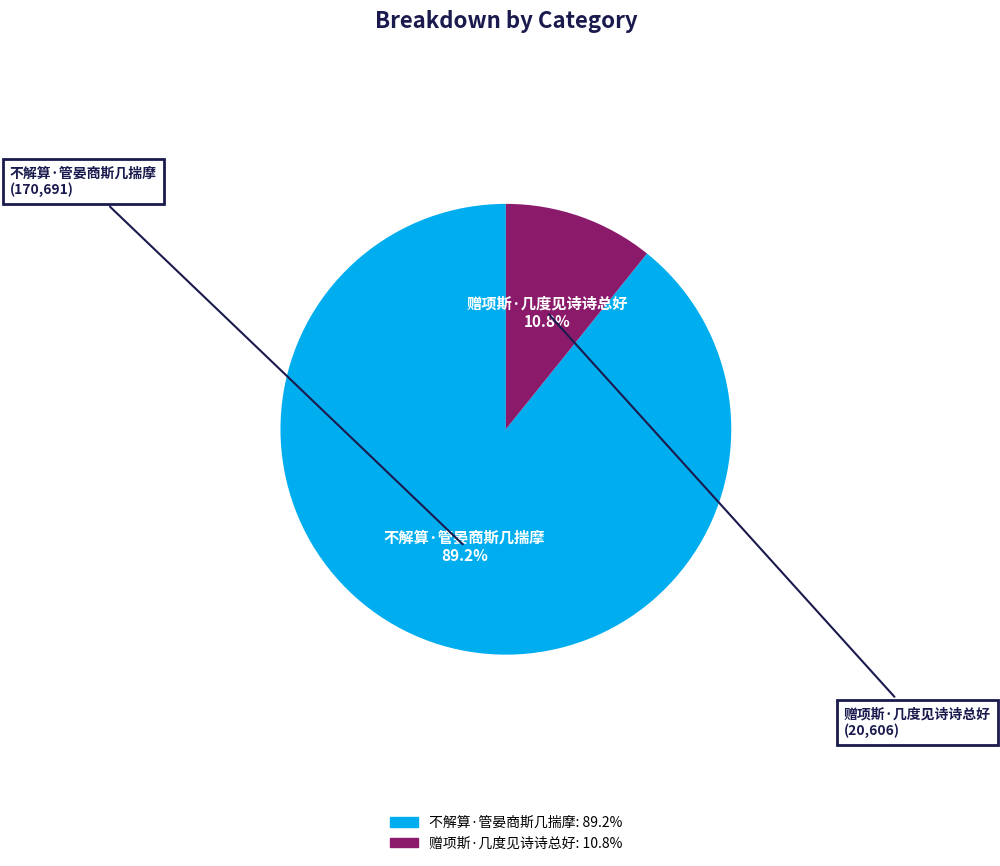

Which has a higher value, 赠项斯·几度见诗诗总好 or 不解算·管晏商斯几揣摩?

不解算·管晏商斯几揣摩